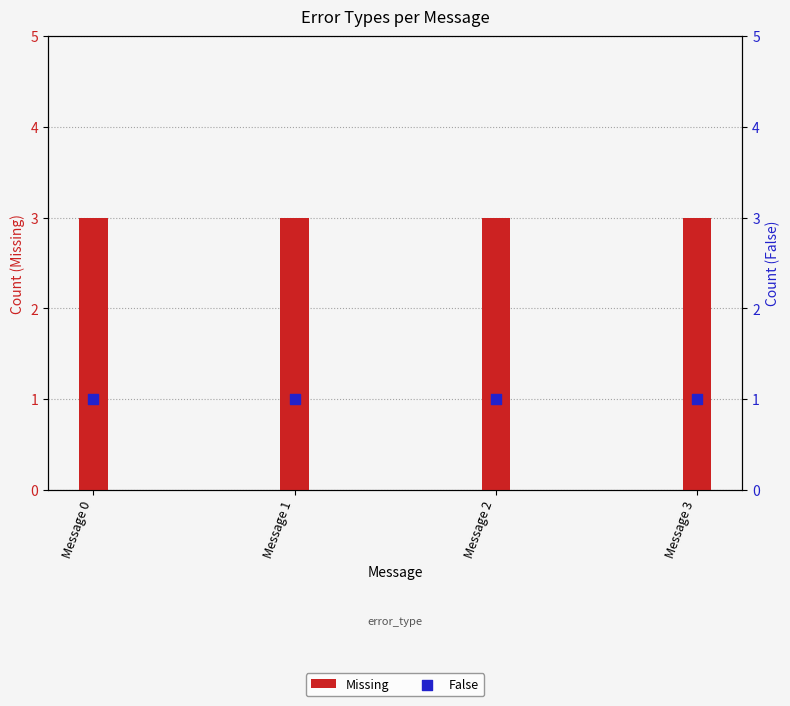

Which series has the largest Y range (max minus min)?

Missing